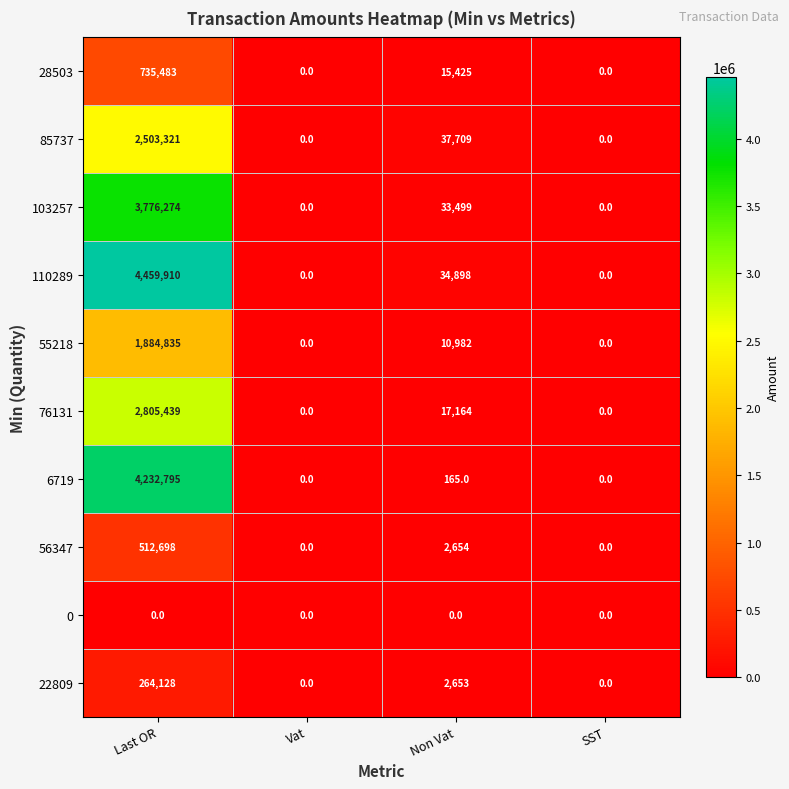

What is the sum of all 55218 values?

1895817